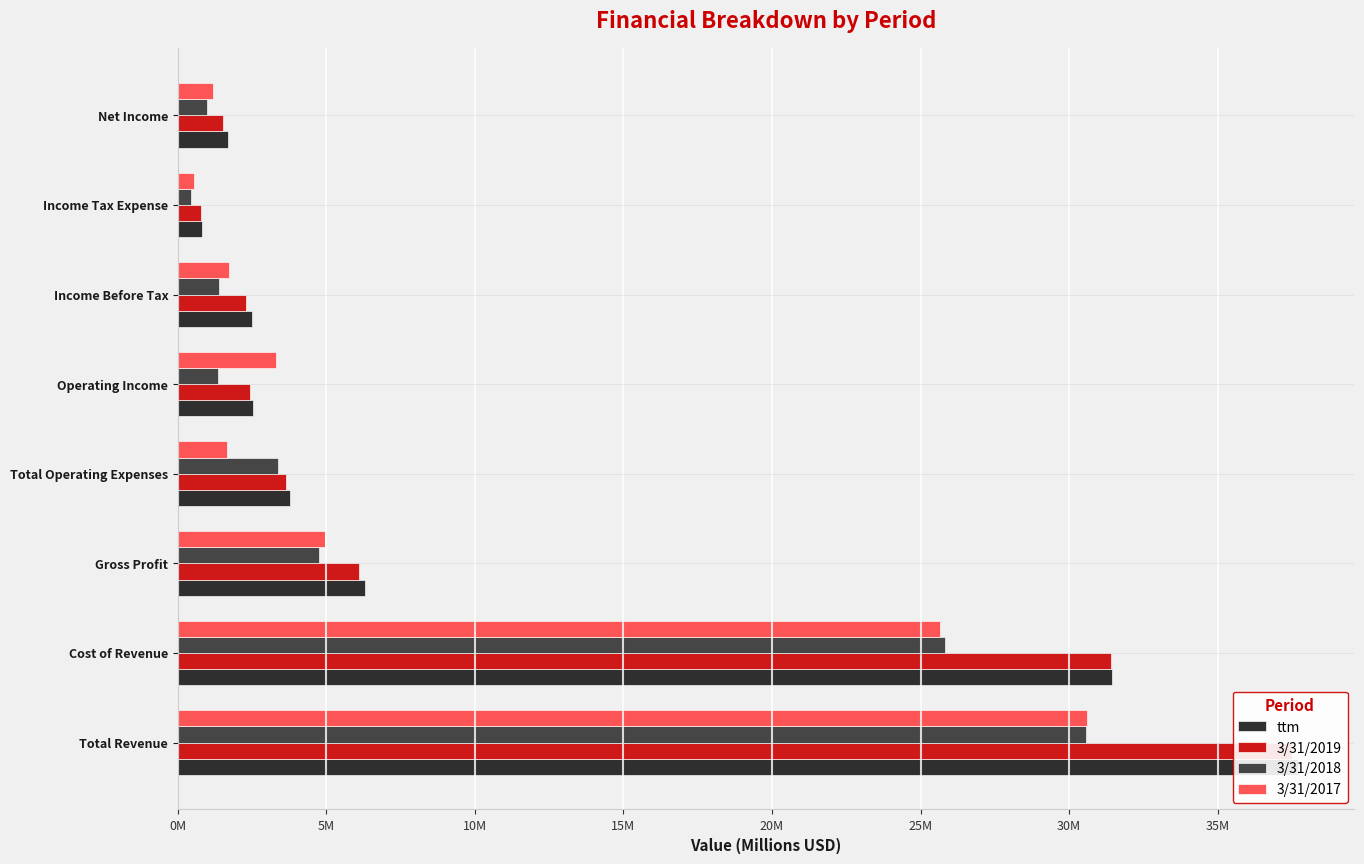

The value of 3/31/2019 at Operating Income is 0.9. True or false?

False